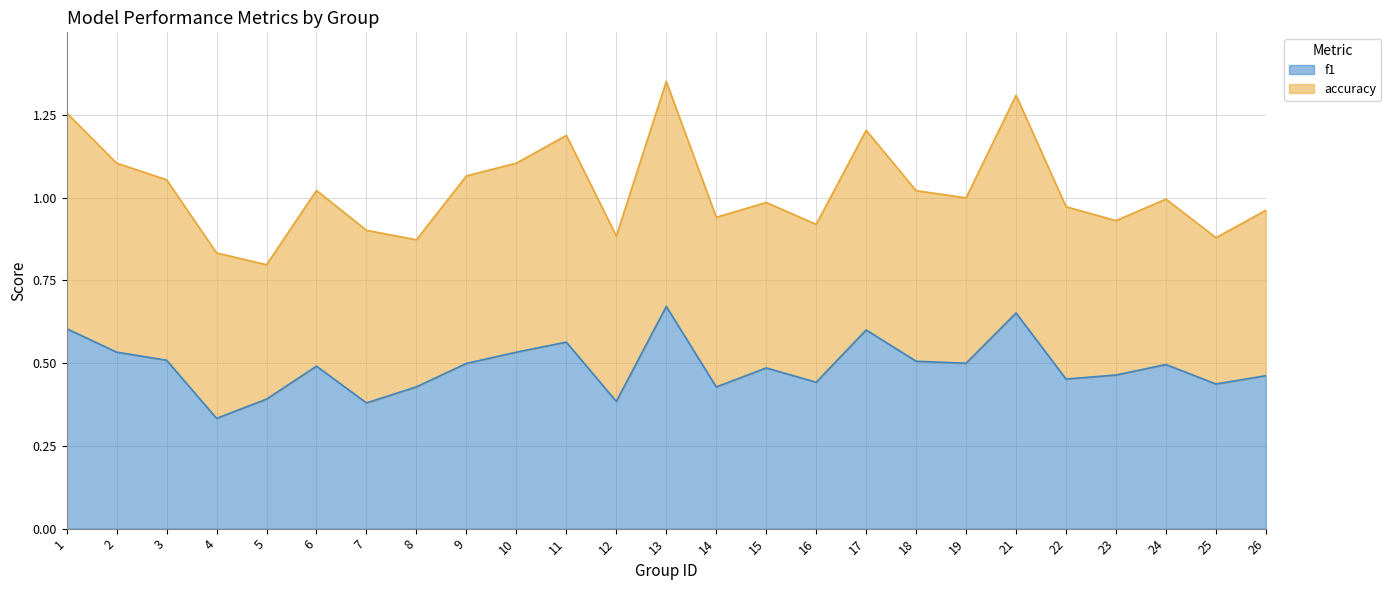

Where is f1 nearest to the value 0?

4